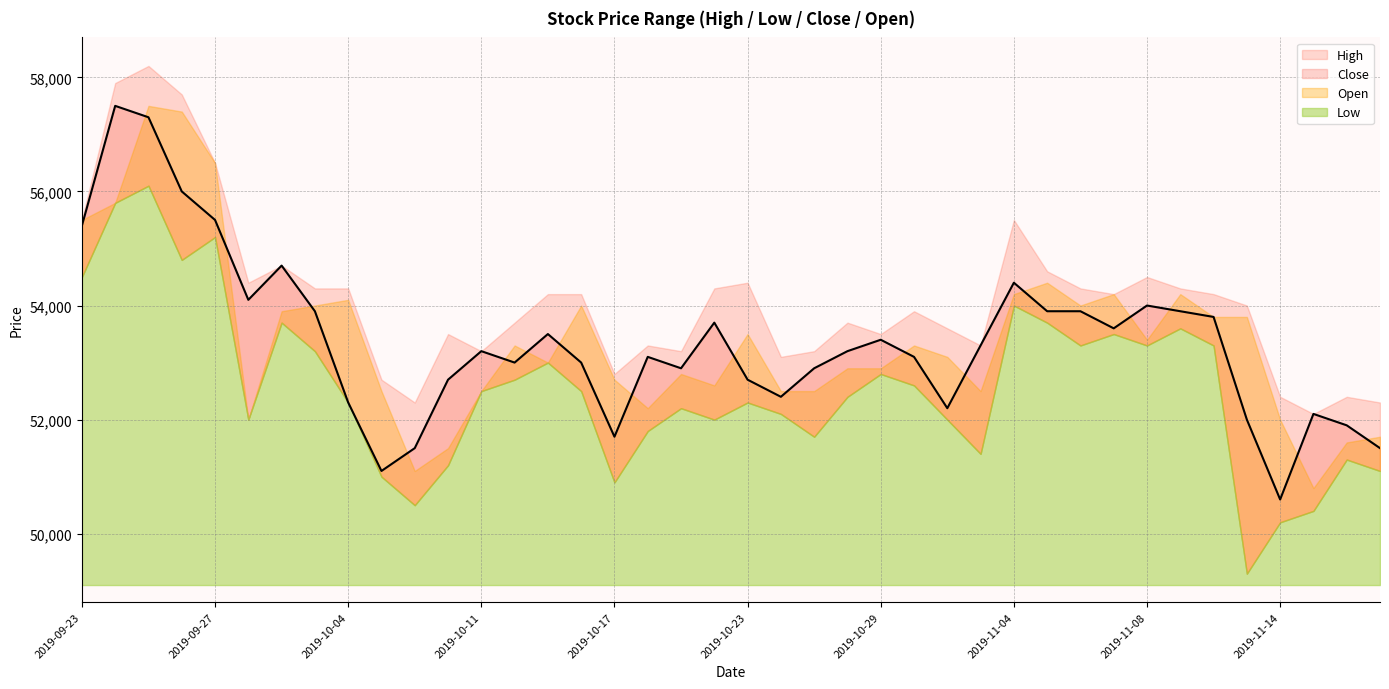

Where does the High series first go above 54200?

2019-09-23